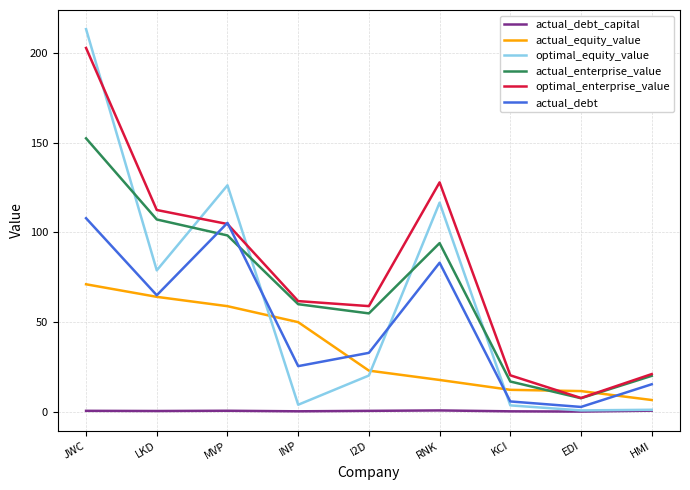

In optimal_equity_value, how many points are higher than both neighbors (excluding endpoints)?

2